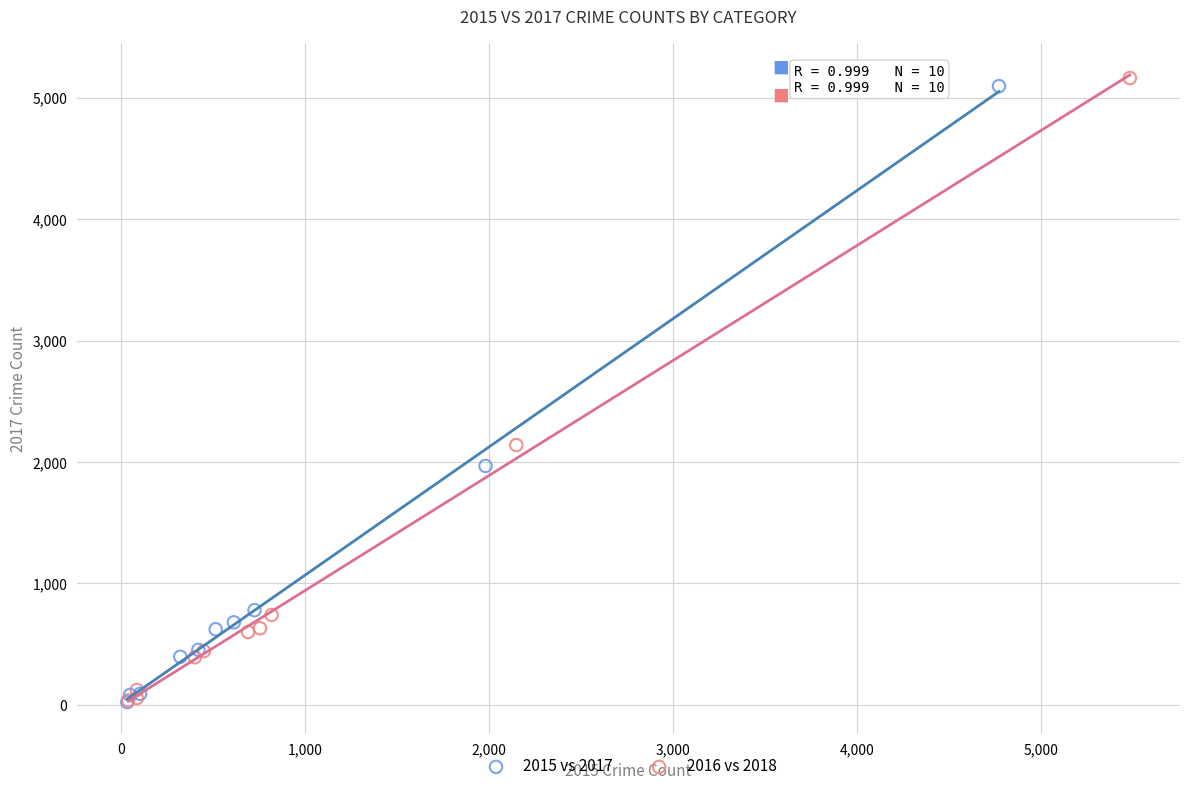

Which series has the largest Y range (max minus min)?

2016 vs 2018